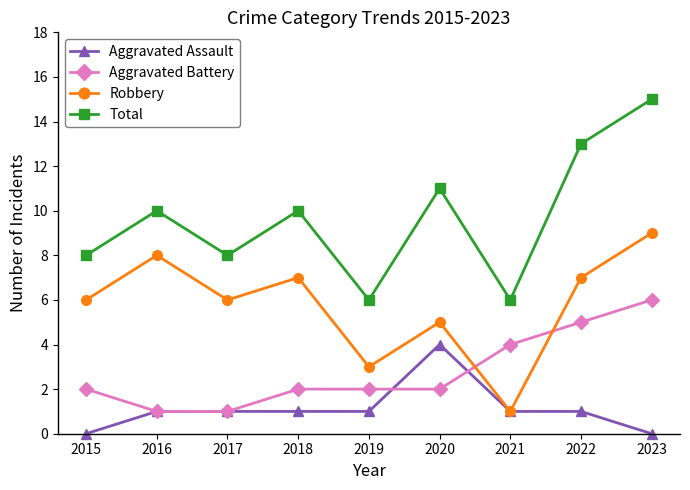

Reading left to right, list all the values displayed in this chart.

Aggravated Assault: 0	1	1	1	1	4	1	1	0
Aggravated Battery: 2	1	1	2	2	2	4	5	6
Robbery: 6	8	6	7	3	5	1	7	9
Total: 8	10	8	10	6	11	6	13	15